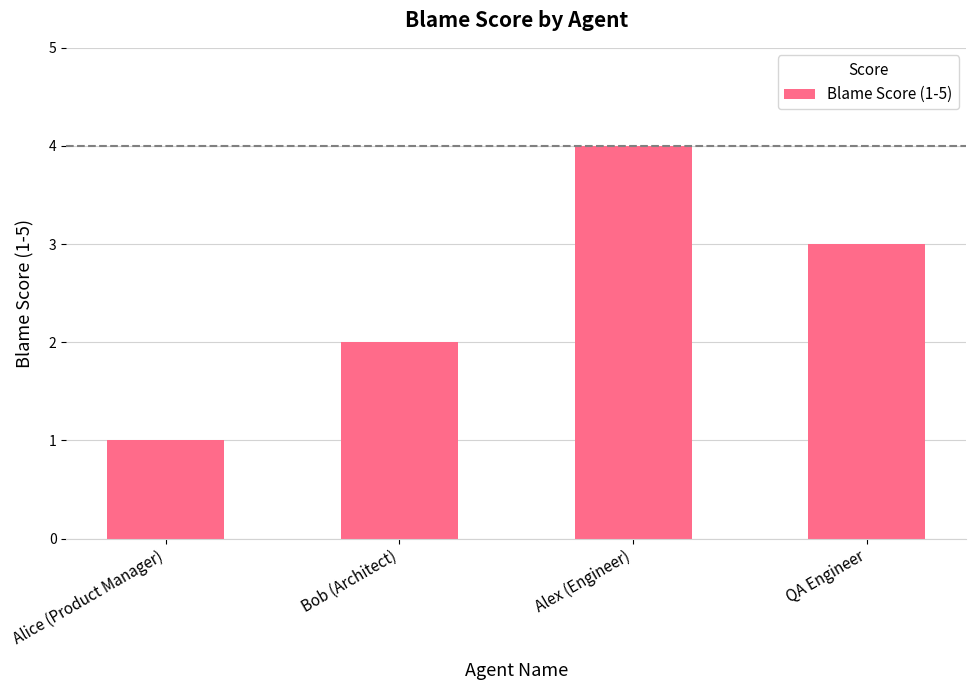

What is the sum of all values?

10